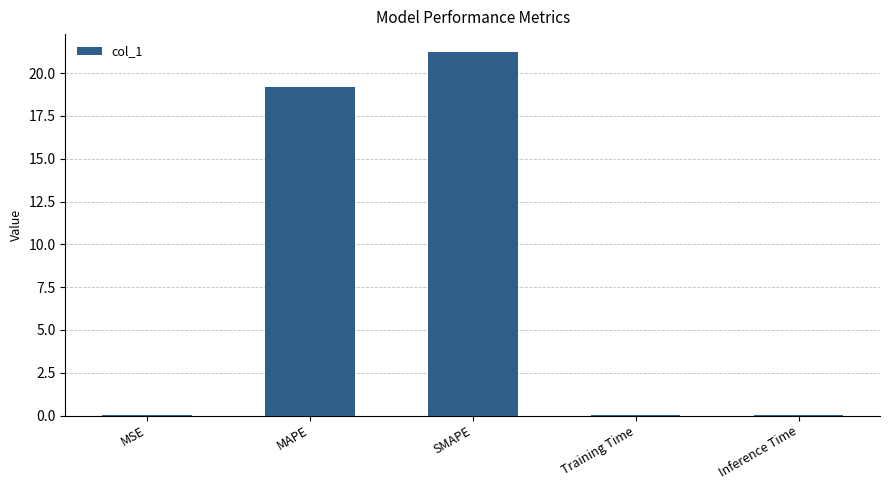

Between MAPE and MSE, which is larger?

MAPE